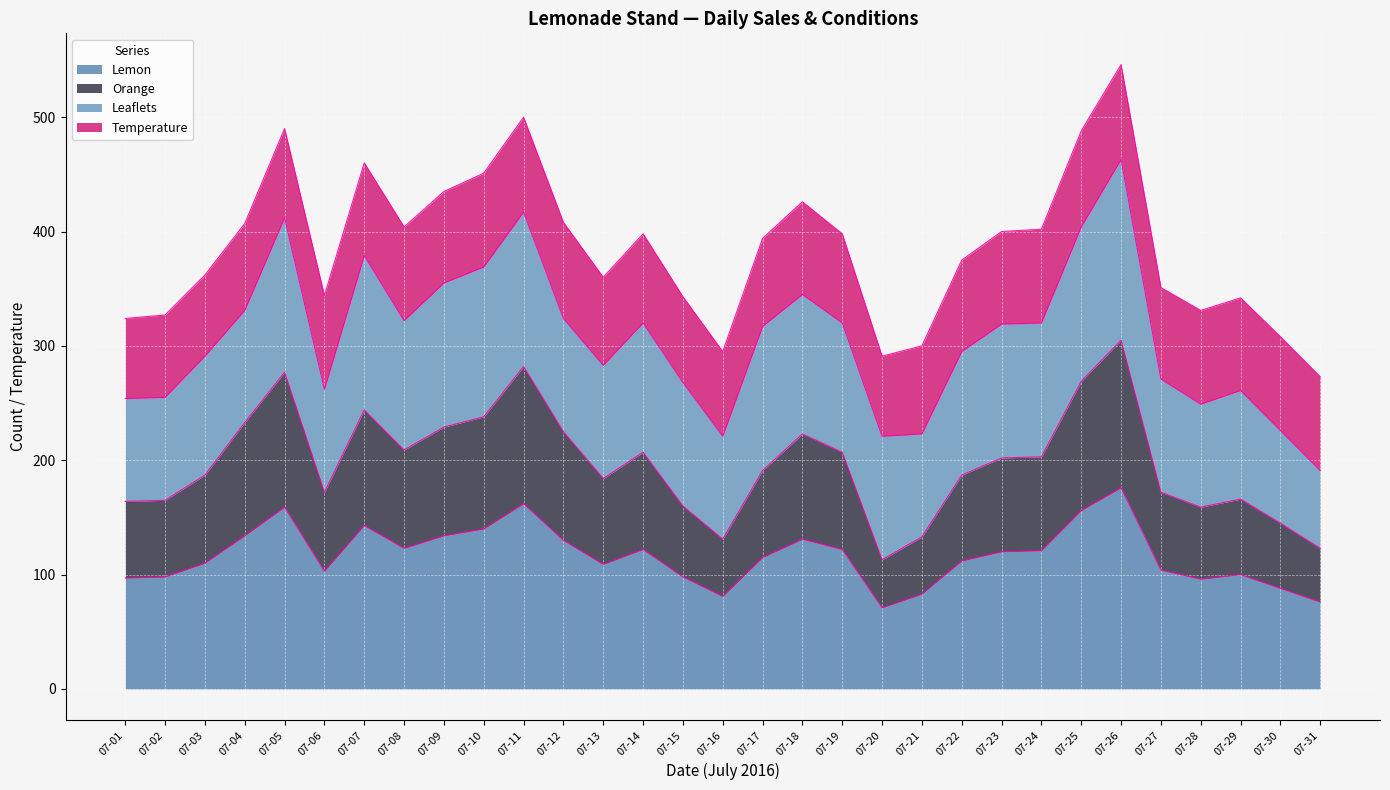

True or false: Lemon and Orange cross at least once.

False